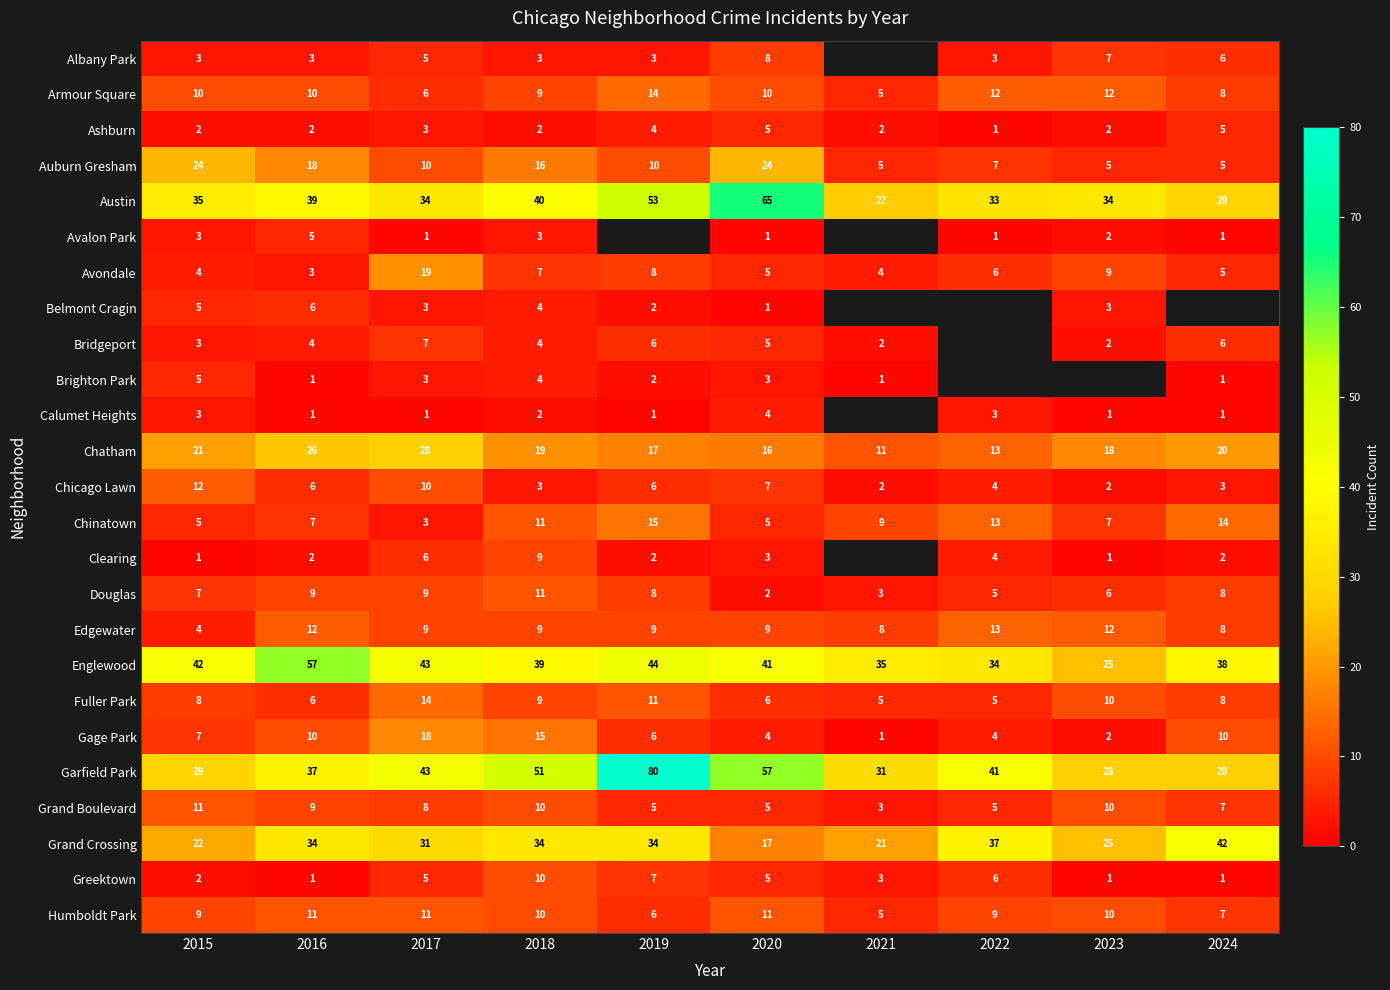

What is the maximum value shown in the chart?

80.0